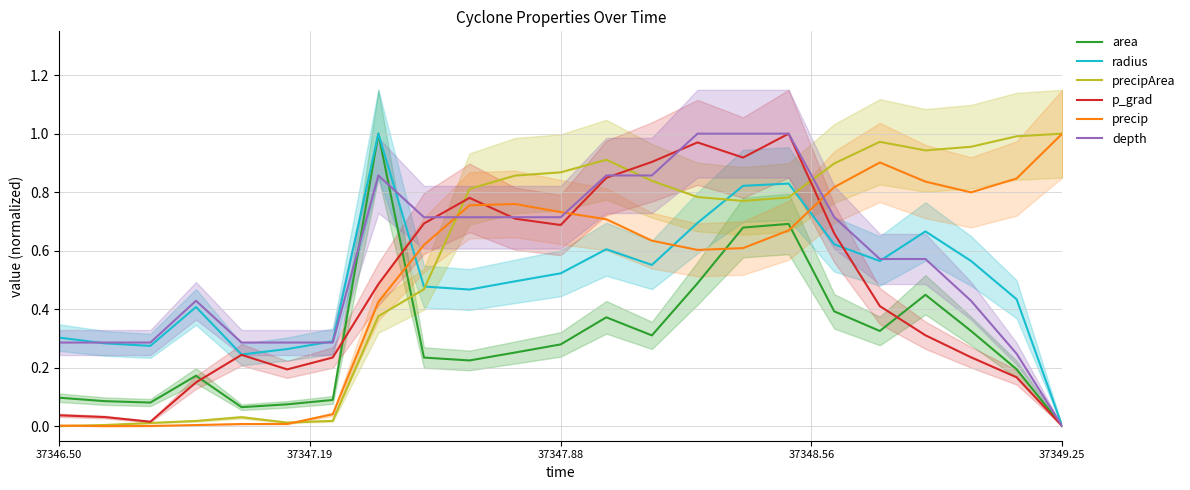

How many positive values does the precip series have?

22